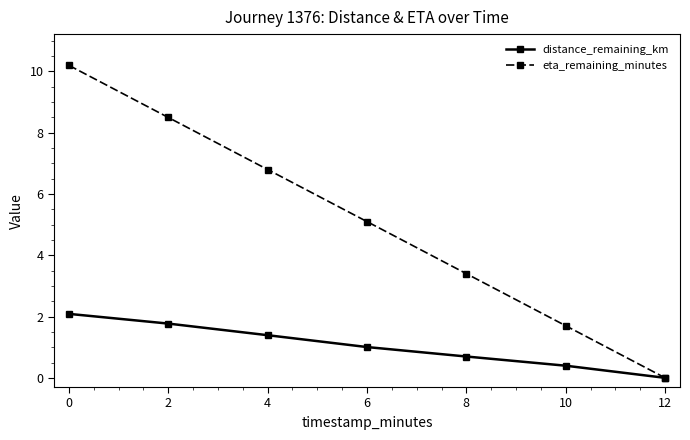

Between 2 and 4, which series saw the biggest shift?

eta_remaining_minutes